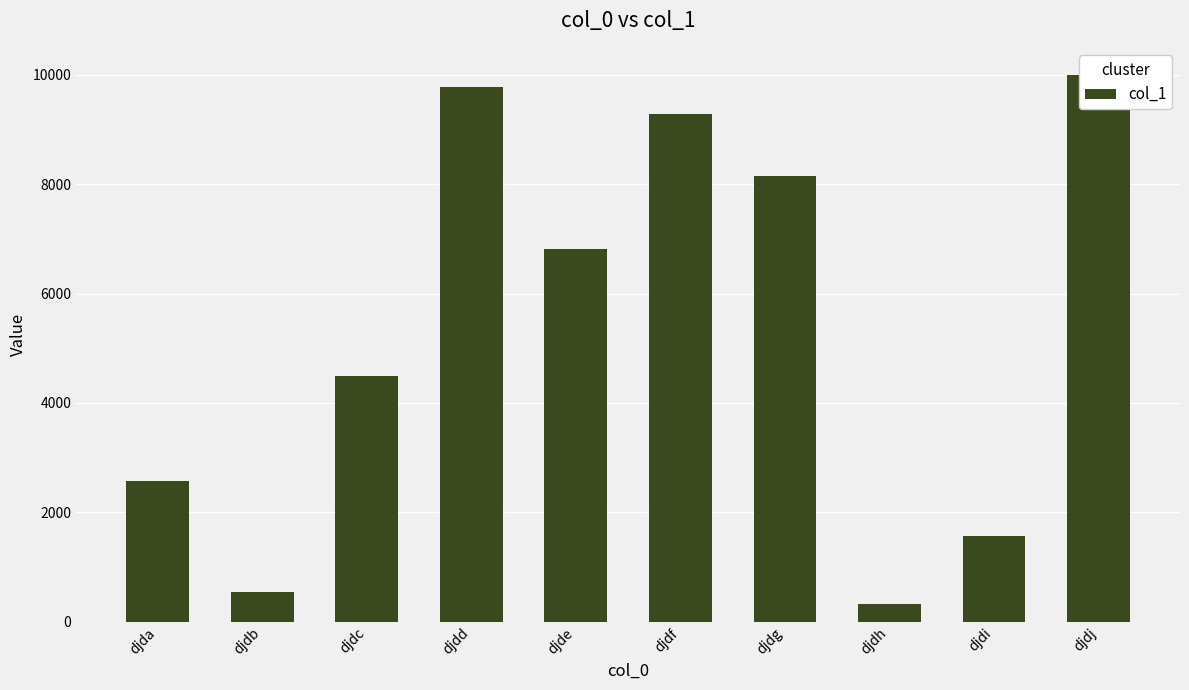

What is the value of the 5th bar from the left?

6806